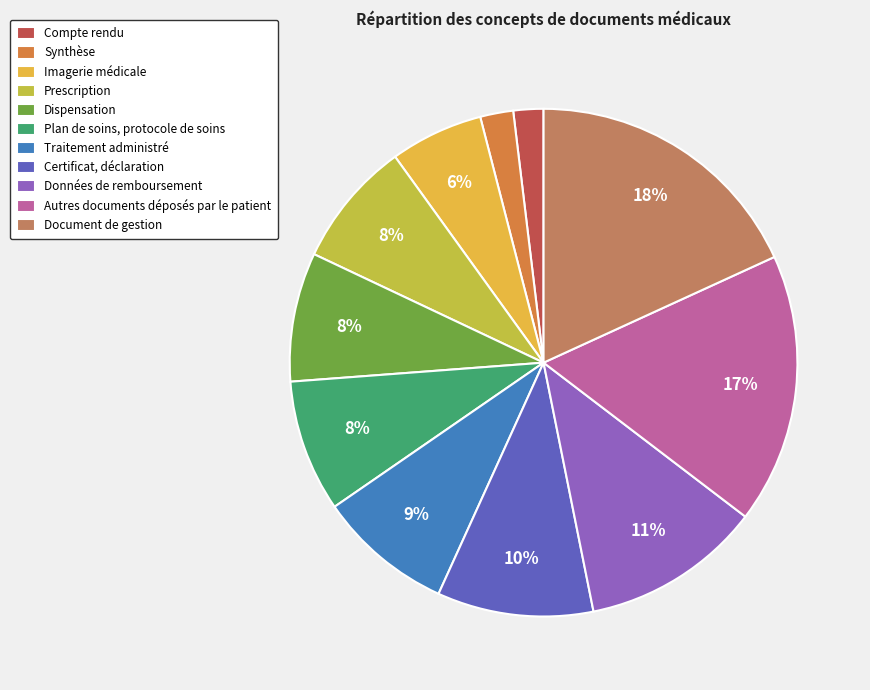

Do Traitement administré and Autres documents déposés par le patient together represent more than half of the pie?

No